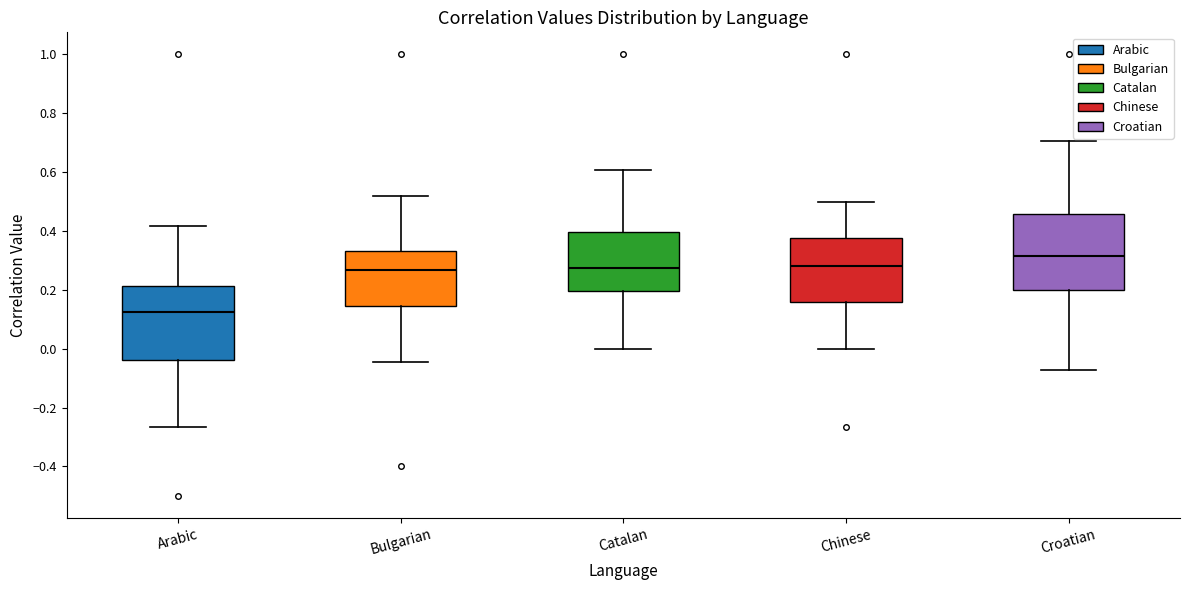

Which box's median line is the highest?

Croatian